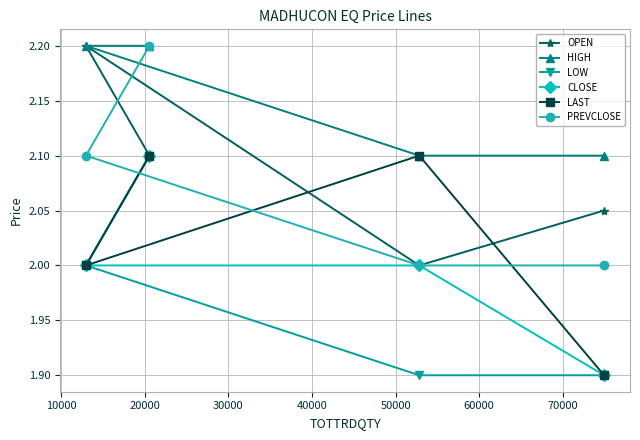

True or false: LOW has more than 1 interior local peaks.

False